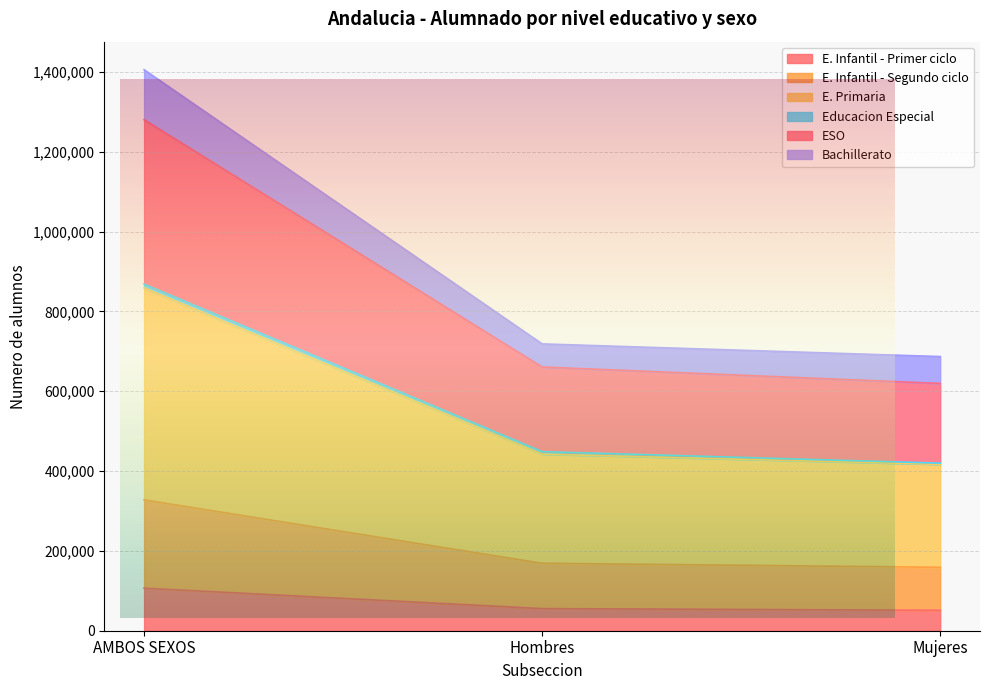

At which category is the sum across all series the highest?

AMBOS SEXOS